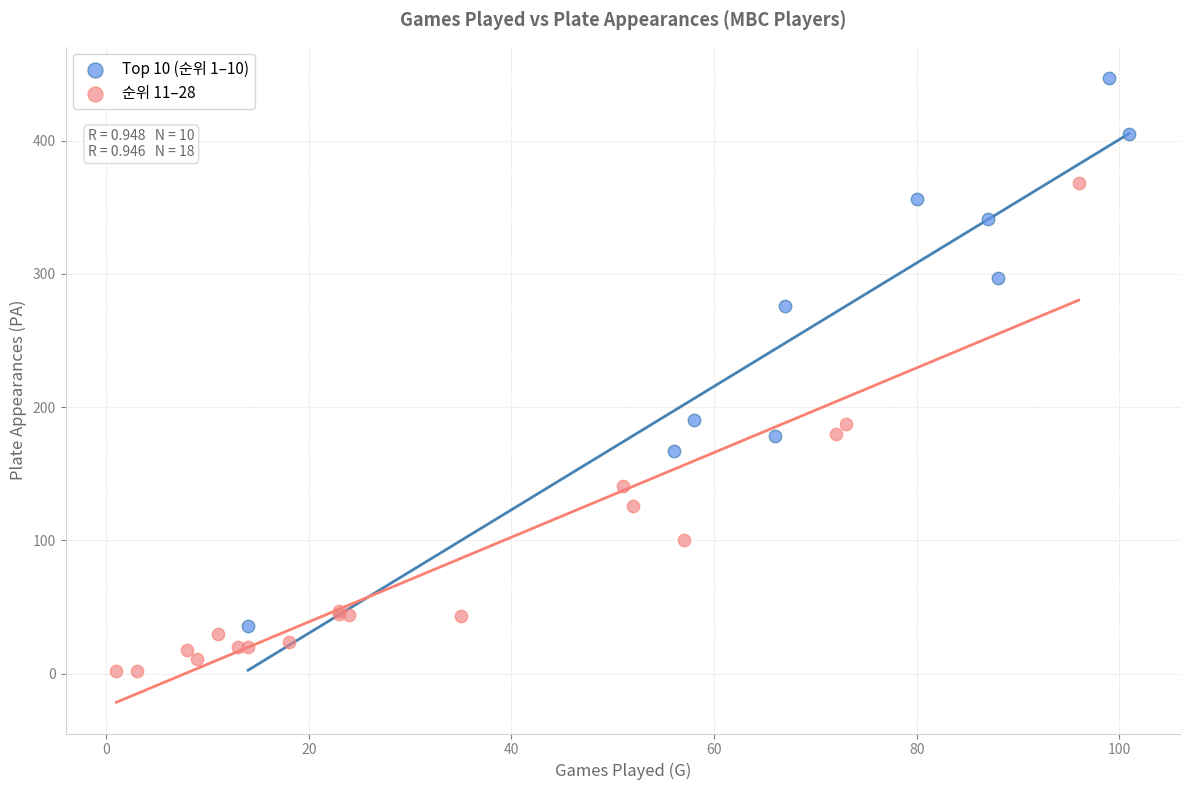

Which series contains the highest Y value?

Top 10 (순위 1–10)